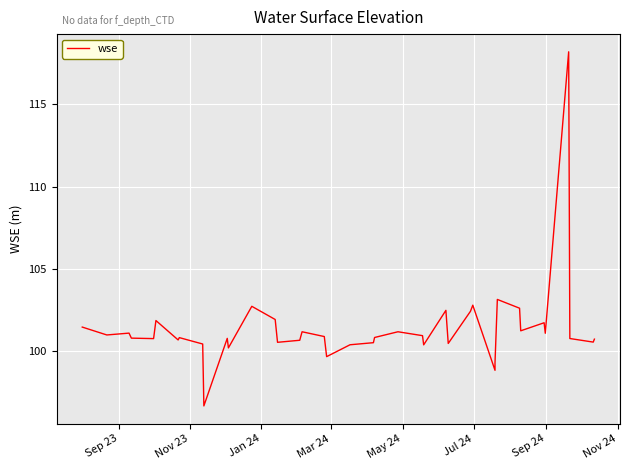

The chart shows a value of 28.3 at 31. True or false?

False